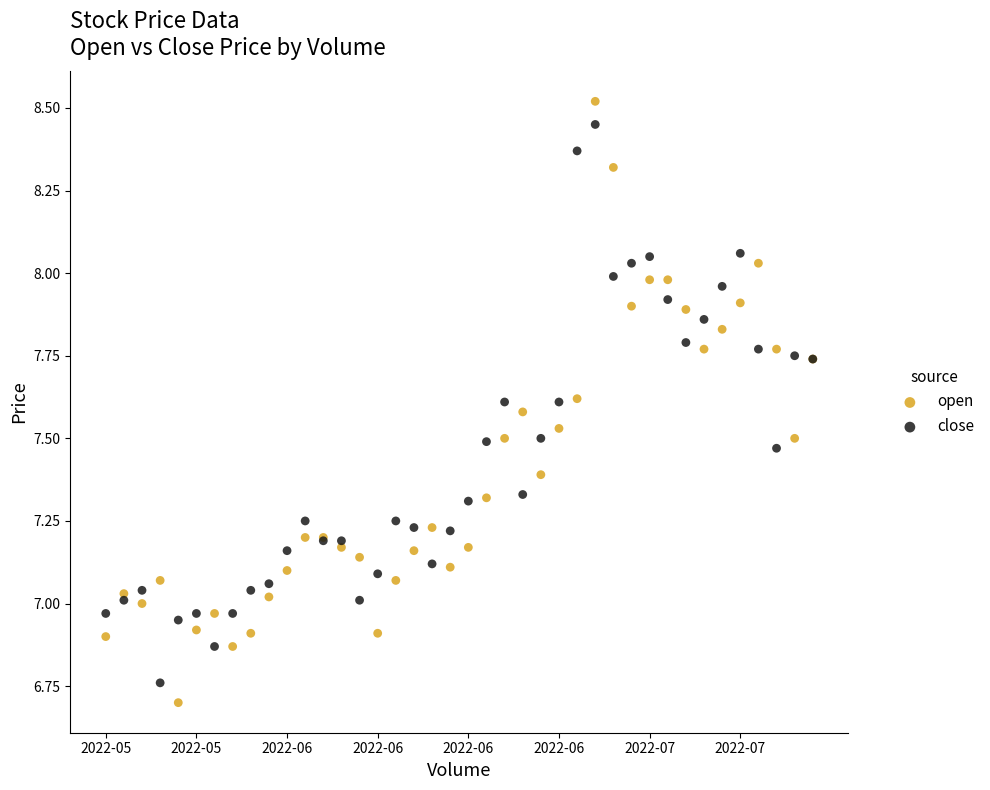

Which series reaches the maximum Y coordinate?

open